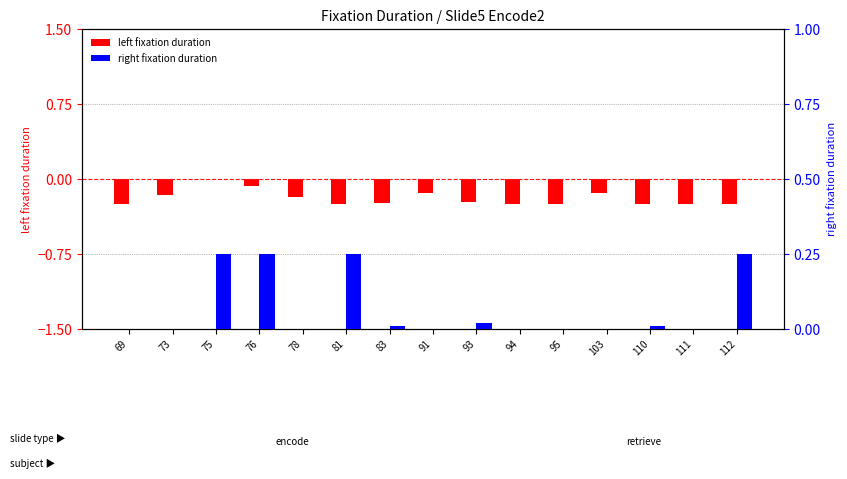

List the series in order of their overall mean, lowest first.

left fixation duration, right fixation duration